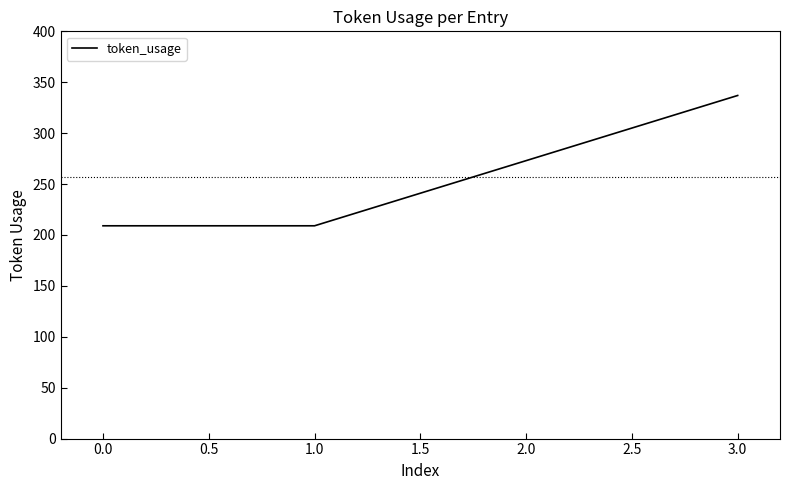

Where is the data nearest to the value 273?

2.0